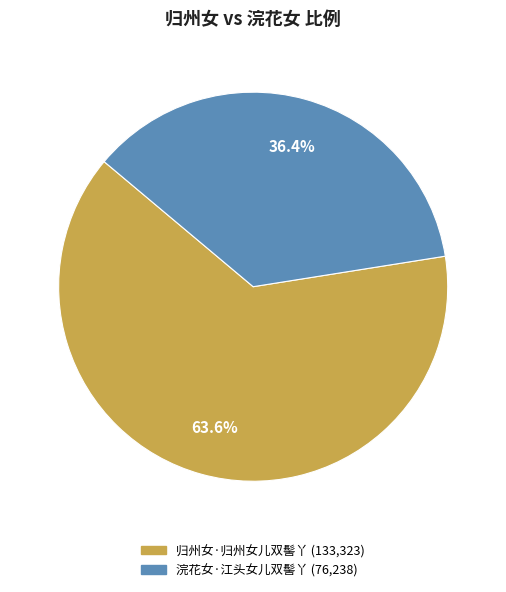

What is the ratio of the value at 浣花女·江头女儿双髻丫 to the value at 归州女·归州女儿双髻丫?

0.6